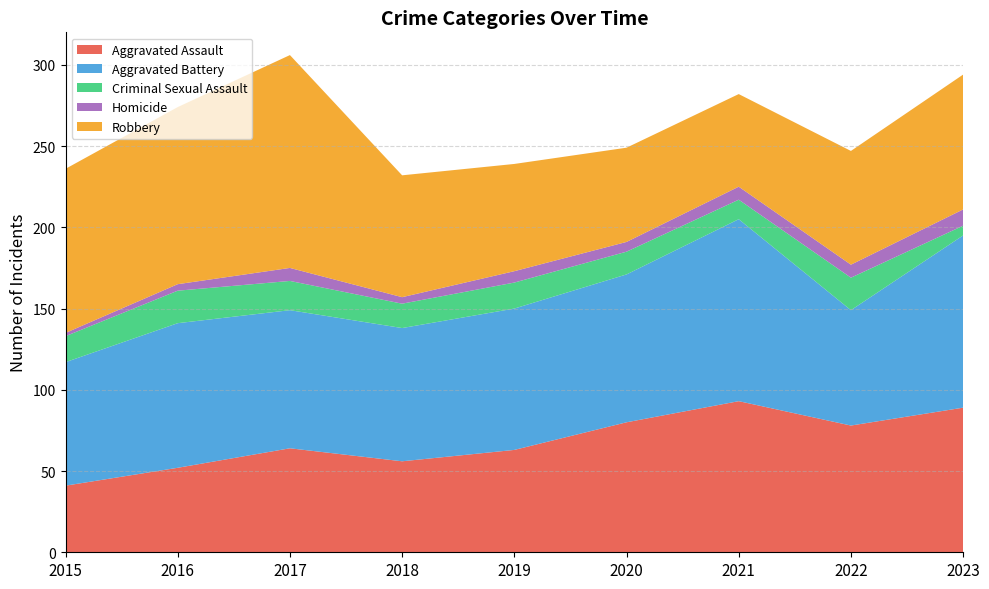

Reading left to right, list all the values displayed in this chart.

Aggravated Assault: 2015=41	2016=52	2017=64	2018=56	2019=63	2020=80	2021=93	2022=78	2023=89
Aggravated Battery: 2015=76	2016=89	2017=85	2018=82	2019=87	2020=91	2021=112	2022=71	2023=106
Criminal Sexual Assault: 2015=16	2016=20	2017=18	2018=15	2019=16	2020=14	2021=12	2022=20	2023=6
Homicide: 2015=2	2016=4	2017=8	2018=4	2019=7	2020=6	2021=8	2022=8	2023=10
Robbery: 2015=101	2016=109	2017=131	2018=75	2019=66	2020=58	2021=57	2022=70	2023=83